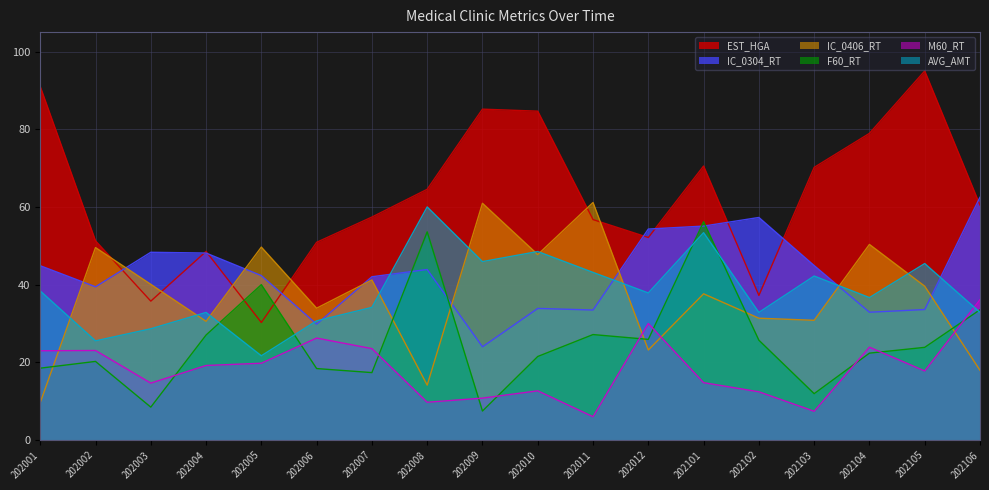

True or false: IC_0406_RT has more than 2 points higher than both neighbors.

True